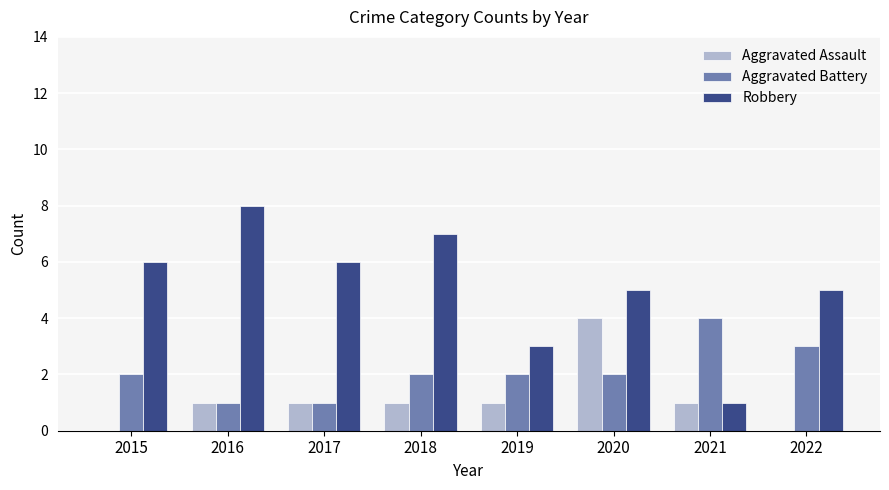

Are the bars grouped side by side (vs. stacked)?

Yes